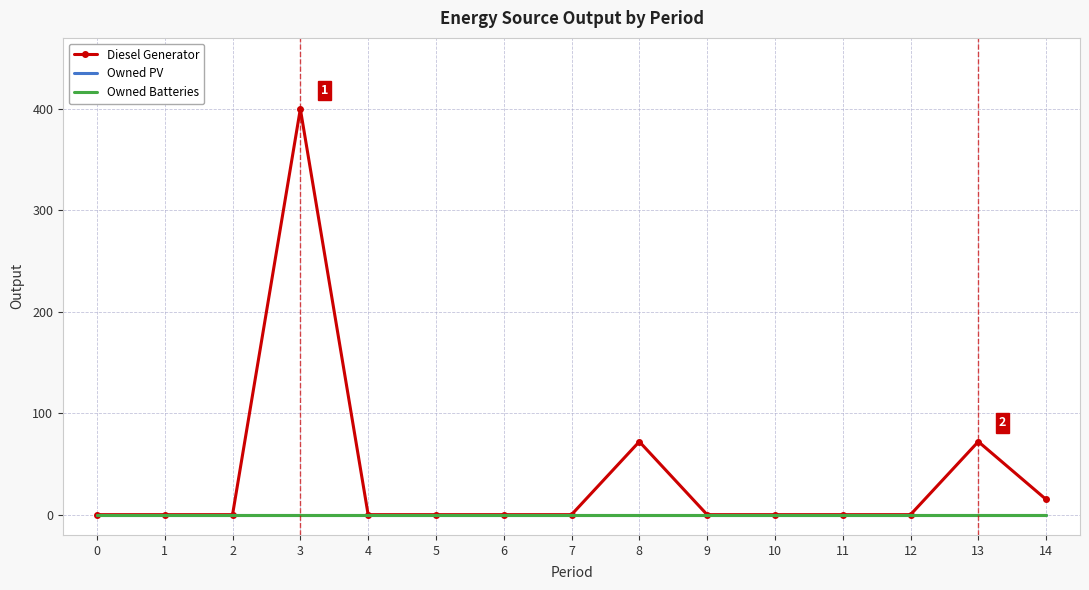

List the series in order of their peak value, lowest first.

Owned PV, Owned Batteries, Diesel Generator